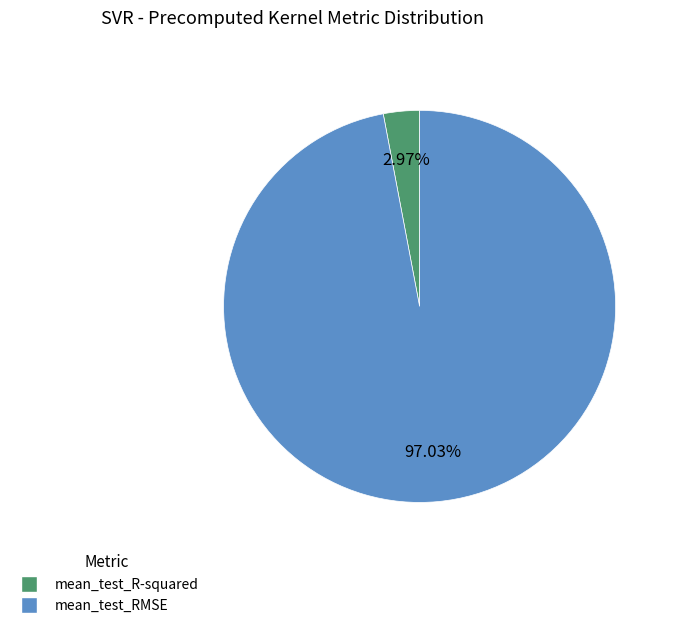

True or false: mean_test_R-squared accounts for 14% of the total.

False